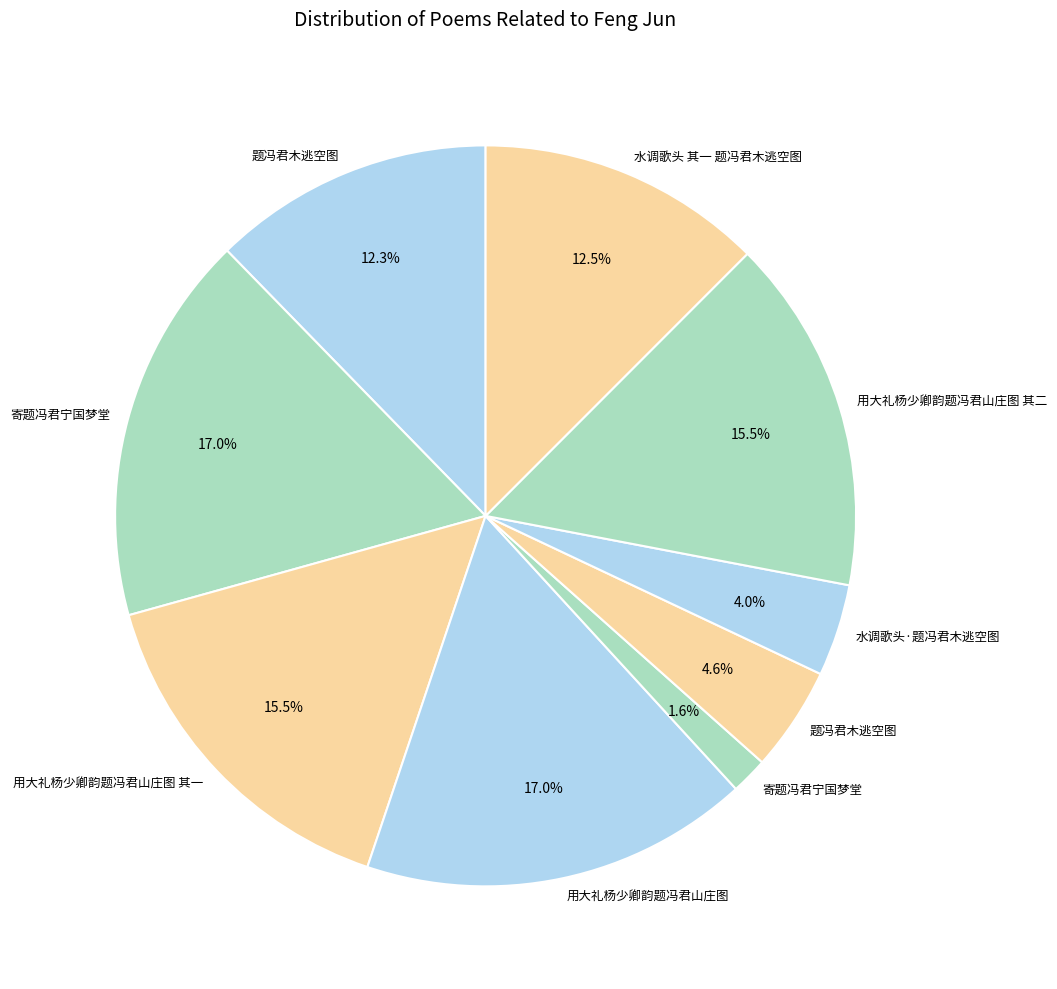

Count the number of slices in the pie.

9